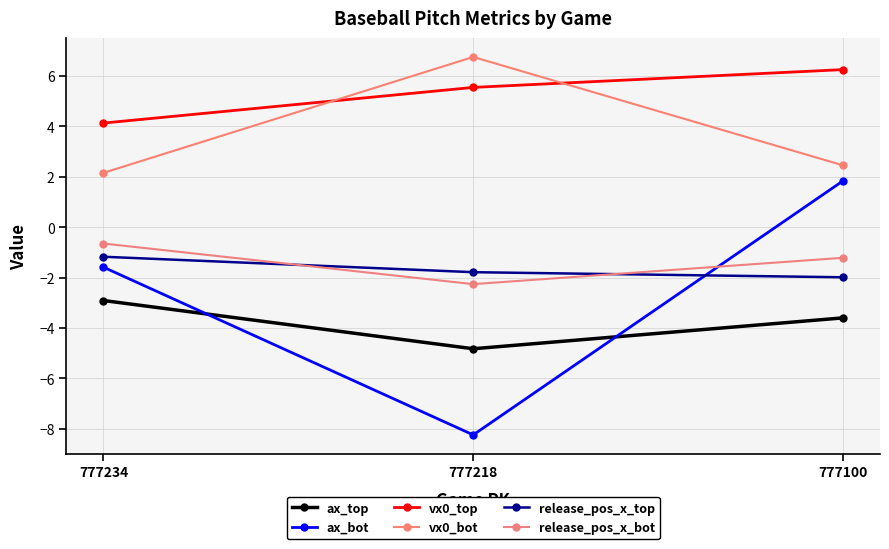

Between 777234 and 777100, which is larger?

777234